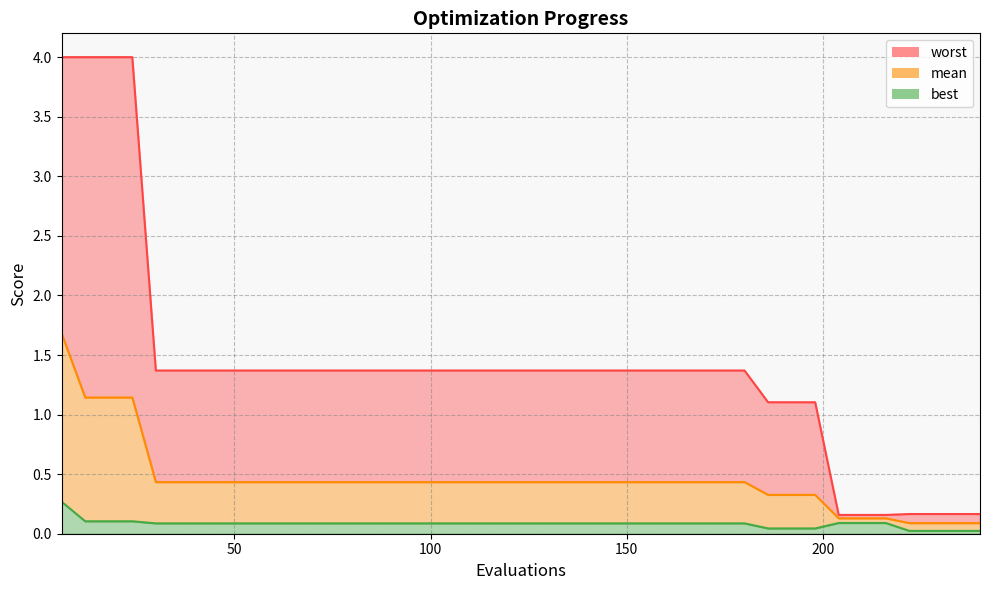

Is the value of worst at 192 greater than the value of mean at 186?

Yes